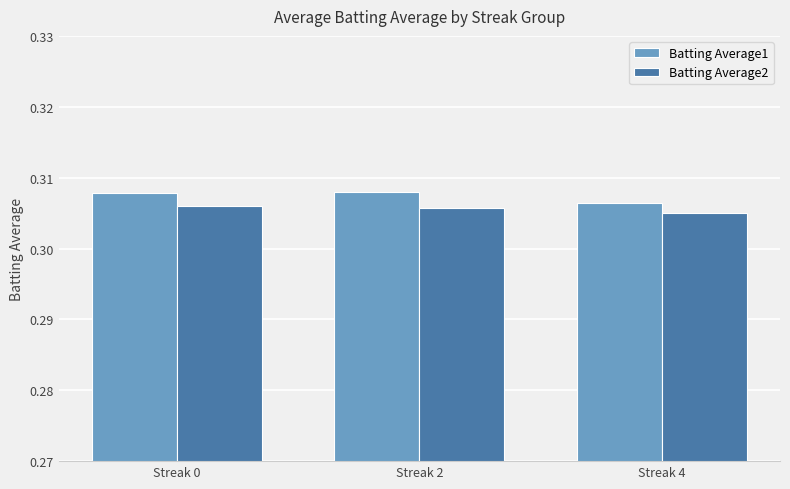

Where is Batting Average2 nearest to the value 0?

Streak 4